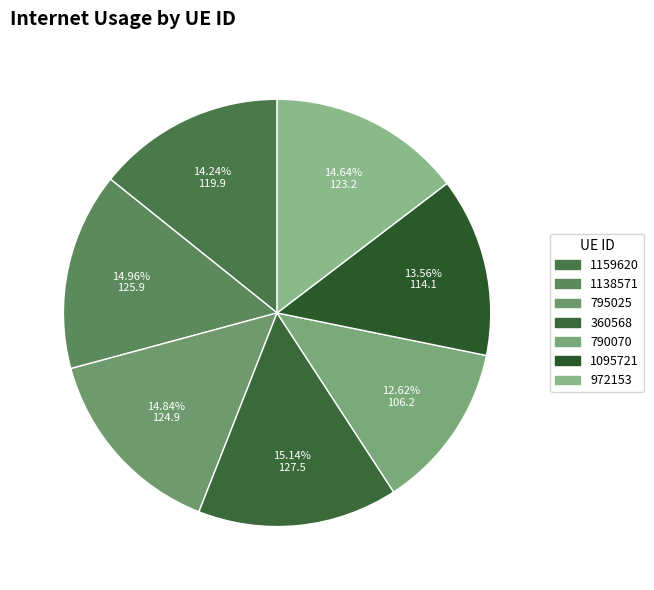

True or false: 1138571 accounts for 15% of the total.

True